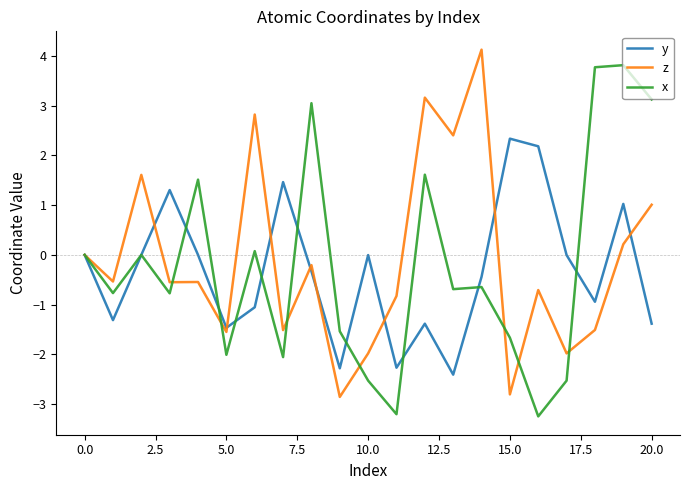

What is the minimum value shown in the chart?

-3.2